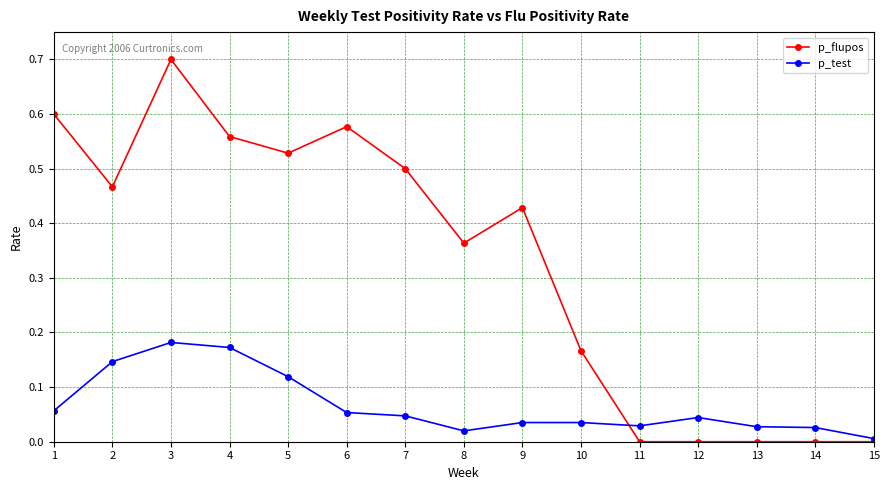

List the series in order of their peak value, lowest first.

p_test, p_flupos